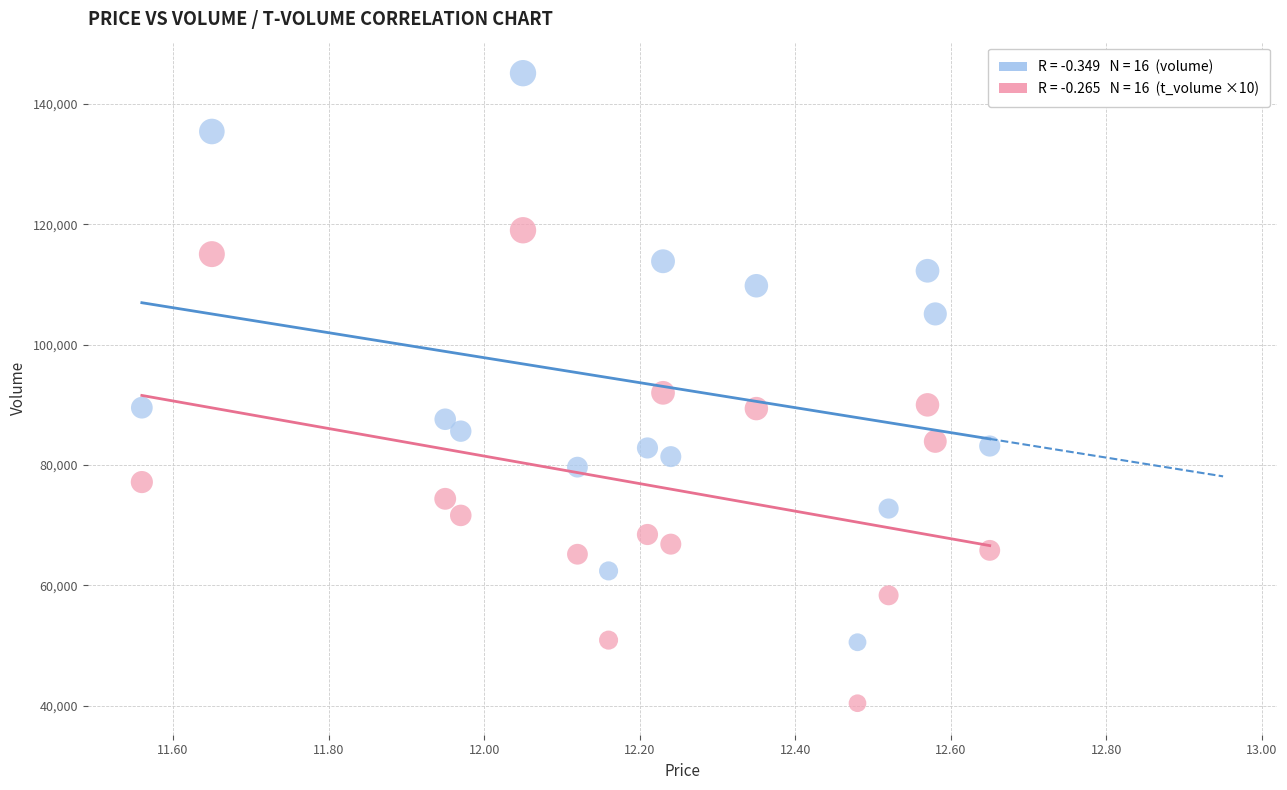

Across all data points, what is the range of Y values (max minus min)?

104682